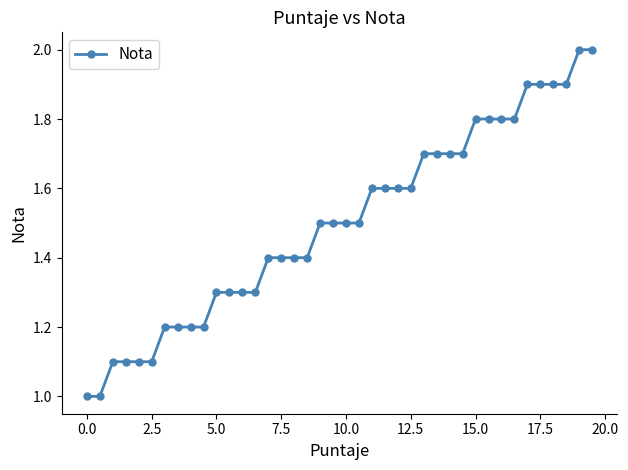

How many values are between 1 and 2?

40